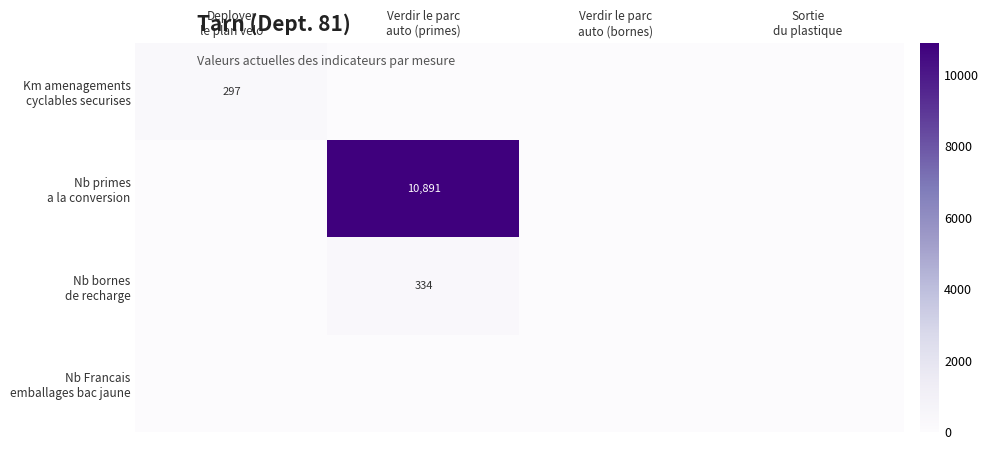

Which series has the widest spread of values?

Nb primes a la conversion